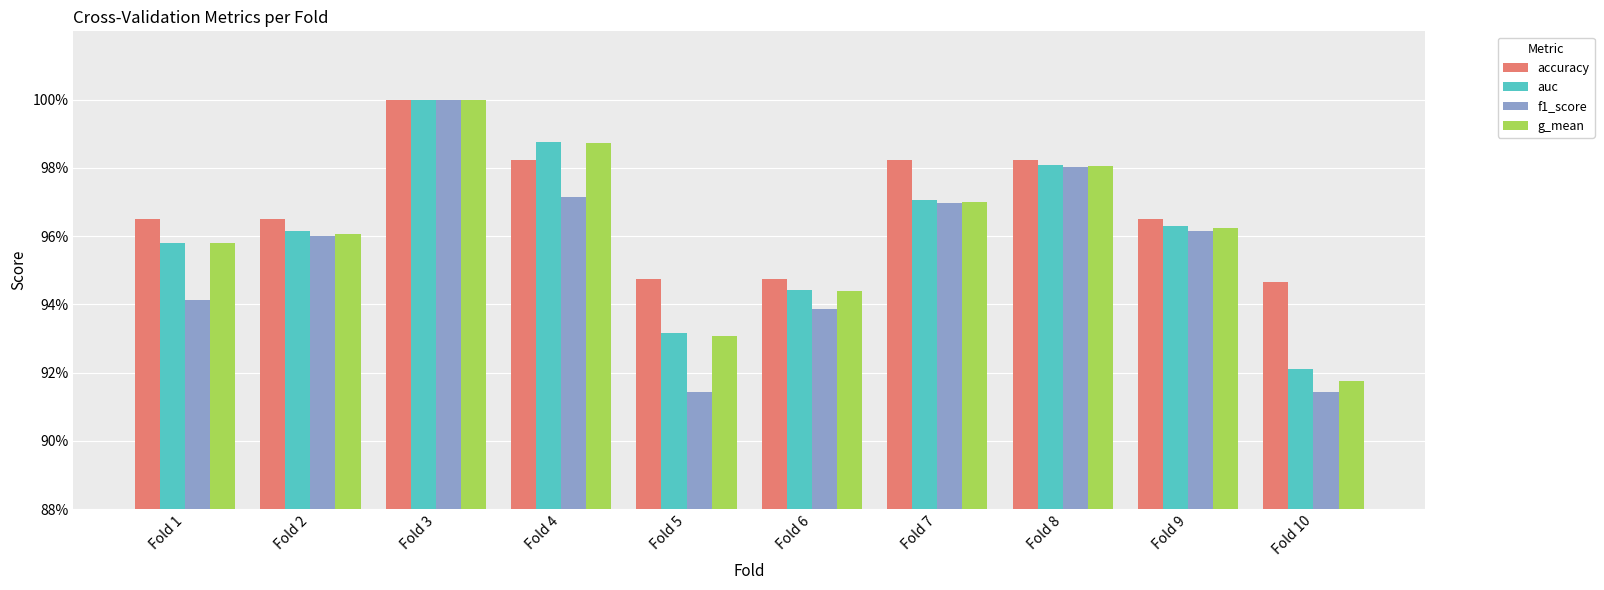

Where is f1_score nearest to the value 0?

Fold 5